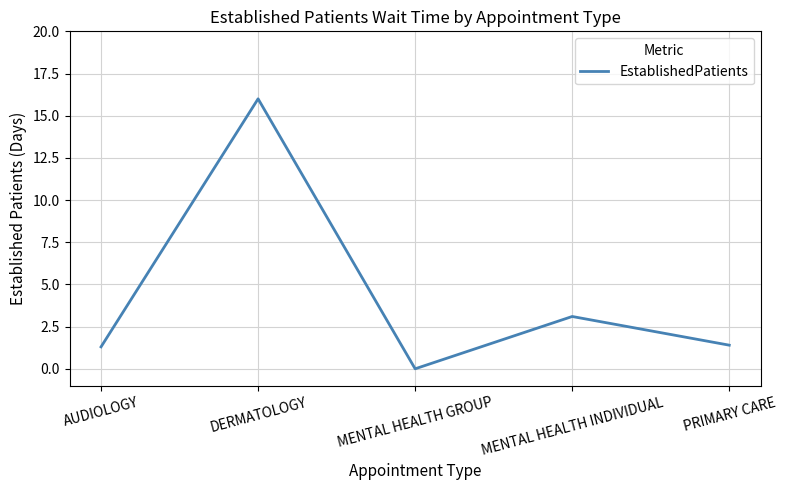

Is it true that the value at MENTAL HEALTH INDIVIDUAL is 5.1?

False